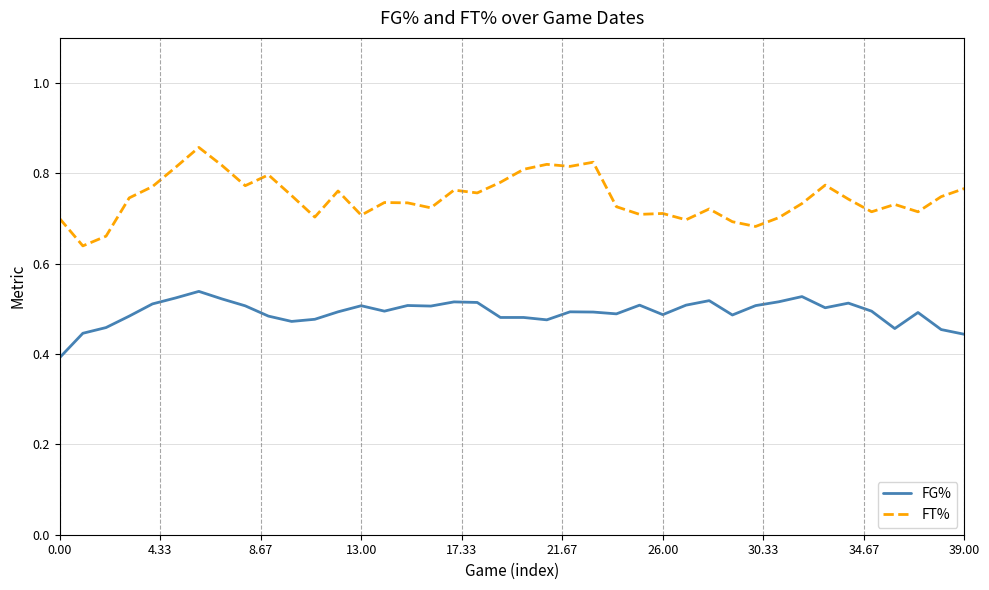

Which series has the largest total across all categories?

FT%